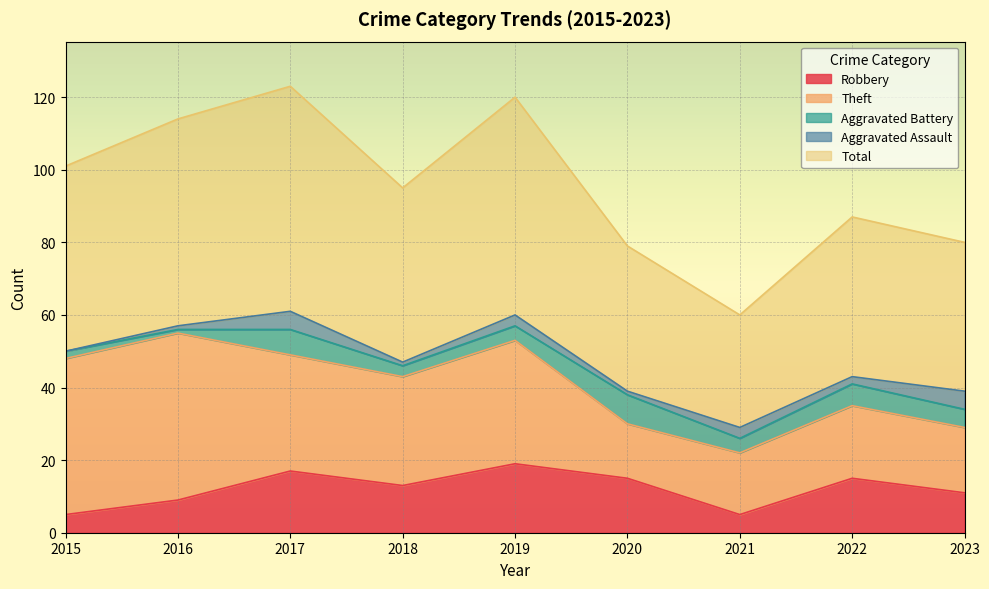

What is the value of the Theft point at the 8th from the left?

20